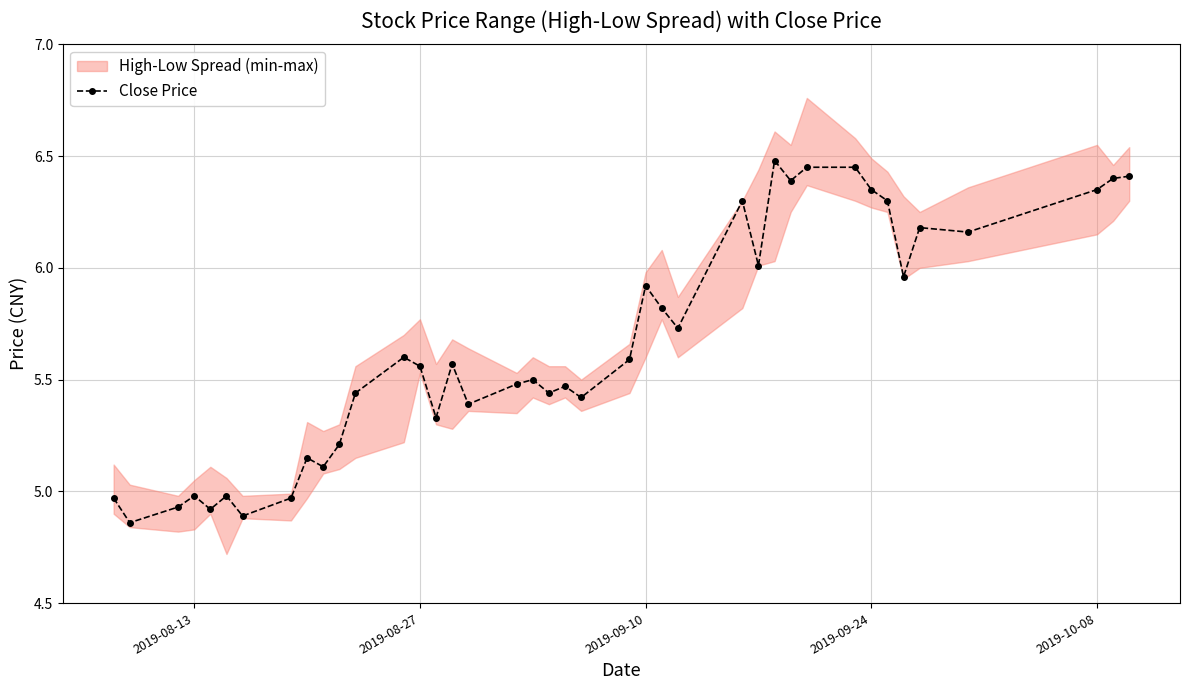

True or false: the data has more than 1 interior local peaks.

True